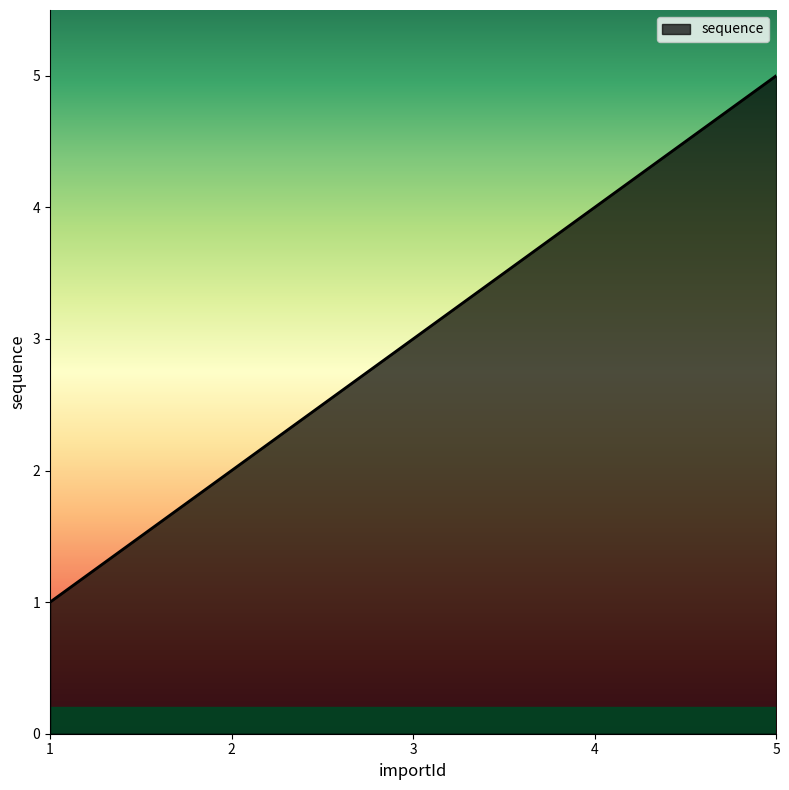

The chart shows a value of 3 at 5. True or false?

False